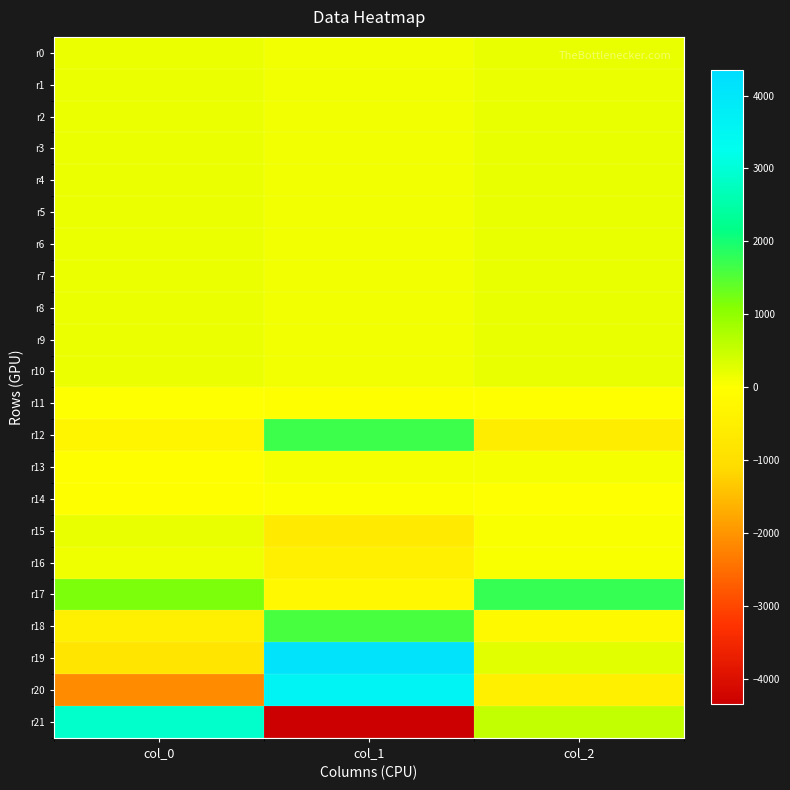

Reading left to right, list all the values displayed in this chart.

r0: col_0=183.2	col_1=126.5	col_2=187.6
r1: col_0=183.7	col_1=125.9	col_2=186.3
r2: col_0=183.1	col_1=125.6	col_2=188.8
r3: col_0=184.0	col_1=127.7	col_2=188.0
r4: col_0=184.0	col_1=128.9	col_2=187.2
r5: col_0=183.8	col_1=130.1	col_2=188.0
r6: col_0=182.4	col_1=130.5	col_2=188.0
r7: col_0=184.1	col_1=130.0	col_2=189.5
r8: col_0=184.6	col_1=131.2	col_2=190.0
r9: col_0=182.7	col_1=129.6	col_2=190.1
r10: col_0=181.9	col_1=130.6	col_2=189.3
r11: col_0=0.3	col_1=-1.7	col_2=-0.4
r12: col_0=-295.2	col_1=1691.3	col_2=-544.4
r13: col_0=-26.9	col_1=76.0	col_2=81.8
r14: col_0=-3.9	col_1=30.8	col_2=5.1
r15: col_0=187.9	col_1=-659.6	col_2=43.6
r16: col_0=147.8	col_1=-496.8	col_2=42.4
r17: col_0=1178.5	col_1=-205.8	col_2=1735.4
r18: col_0=-503.6	col_1=1585.6	col_2=-185.7
r19: col_0=-825.1	col_1=4118.5	col_2=260.5
r20: col_0=-2104.0	col_1=3583.6	col_2=-459.5
r21: col_0=2877.2	col_1=-4343.6	col_2=558.1